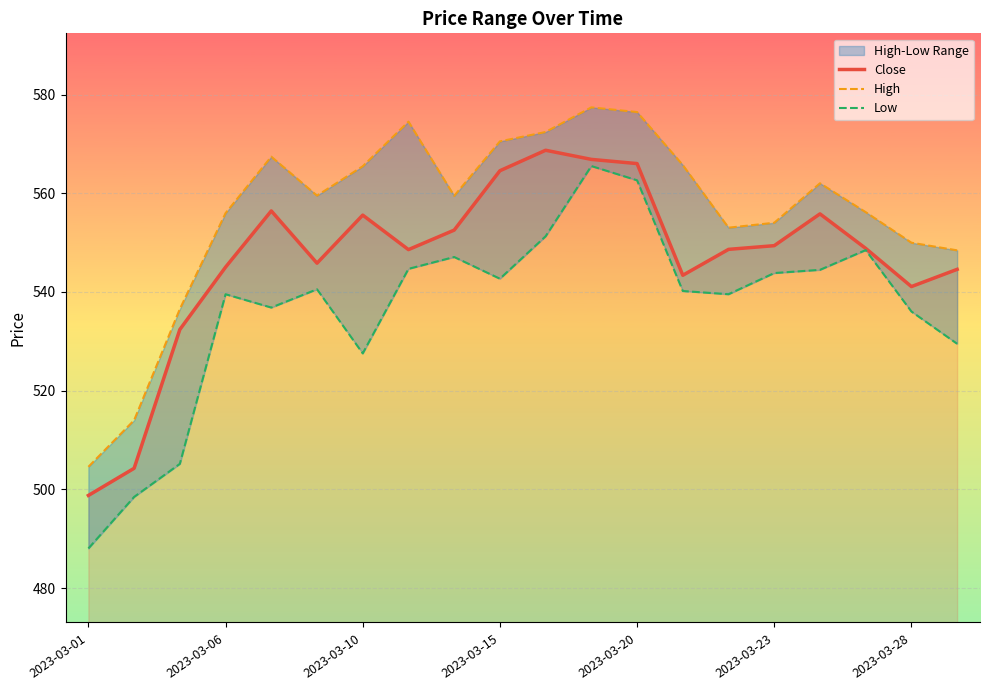

Which series has the largest total across all categories?

High